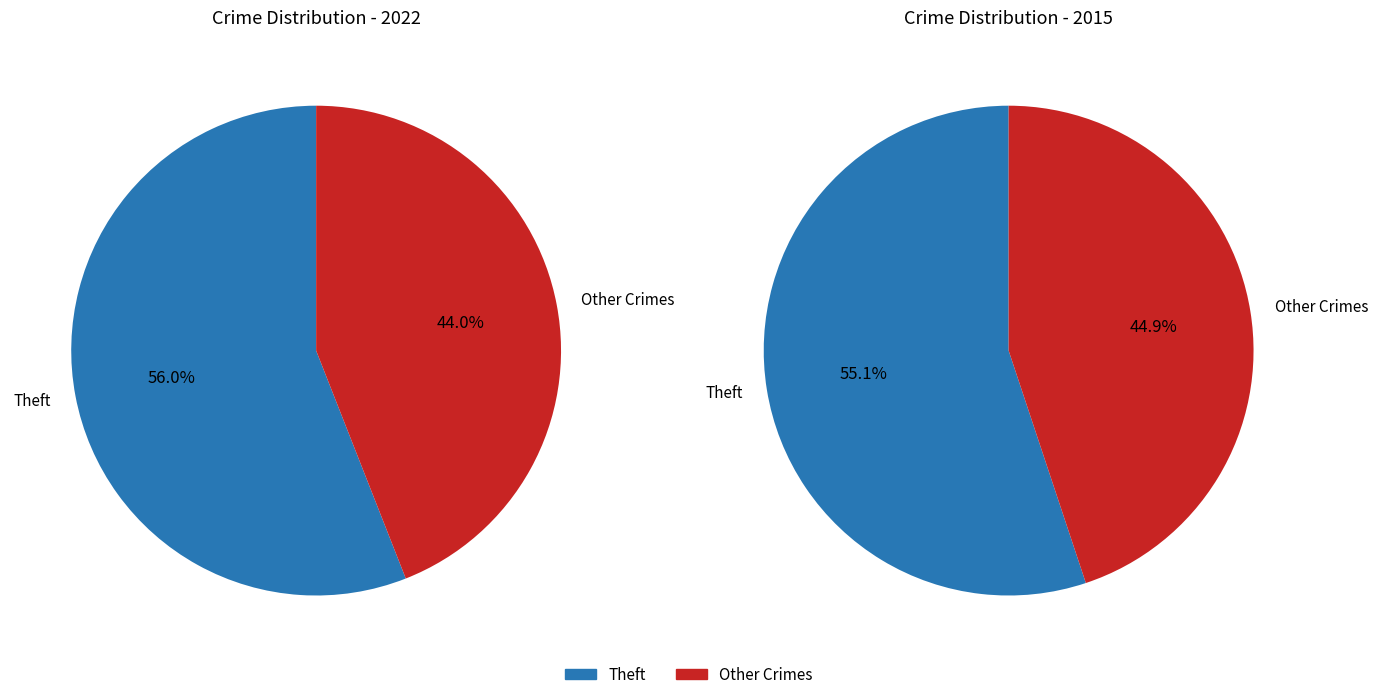

Is it true that Homicide is 0% of the pie?

True